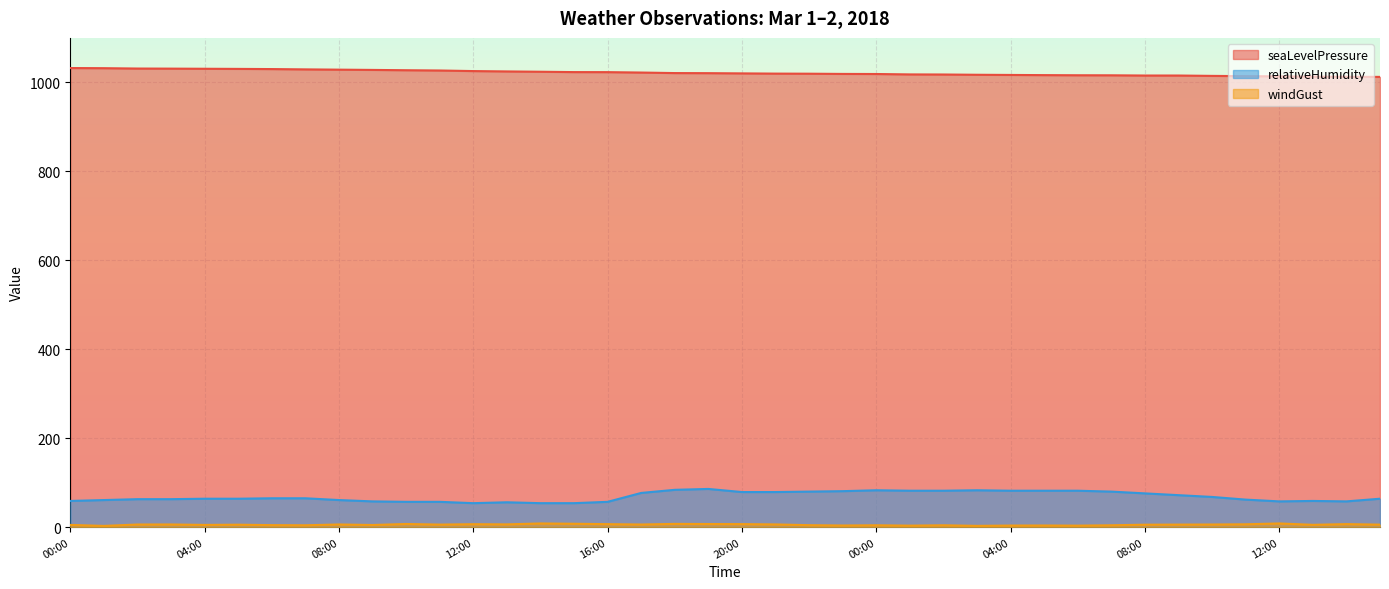

Is it true that windGust equals 7.7 at 15:00?

True